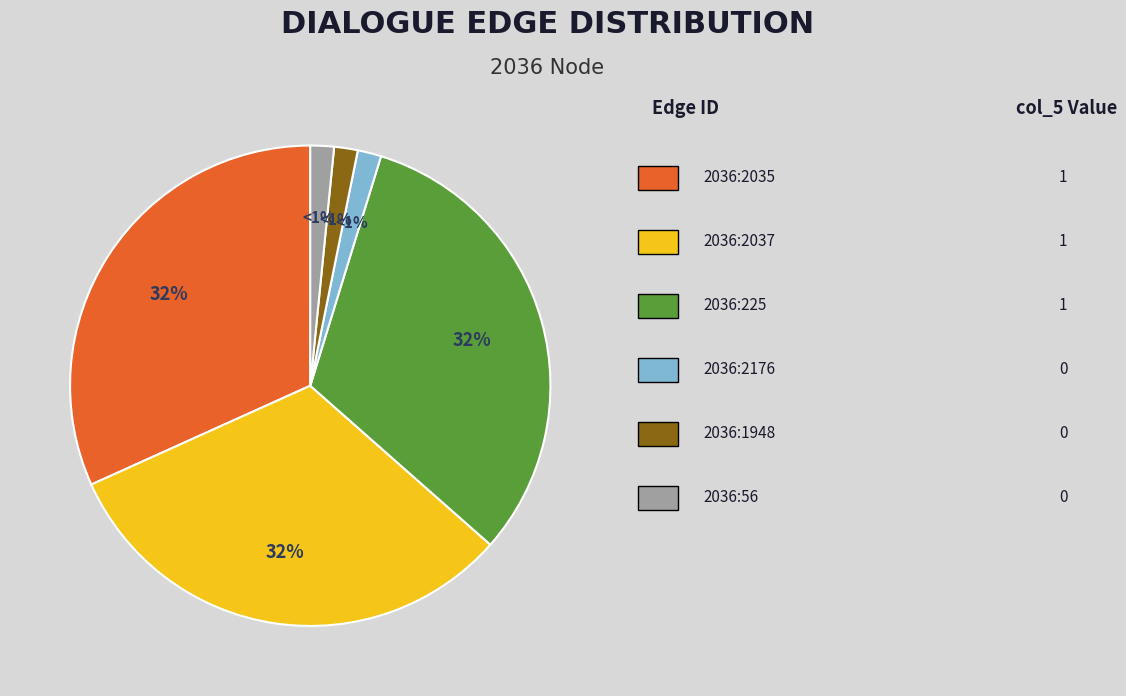

What is the smallest slice in the pie chart?

2036:2176